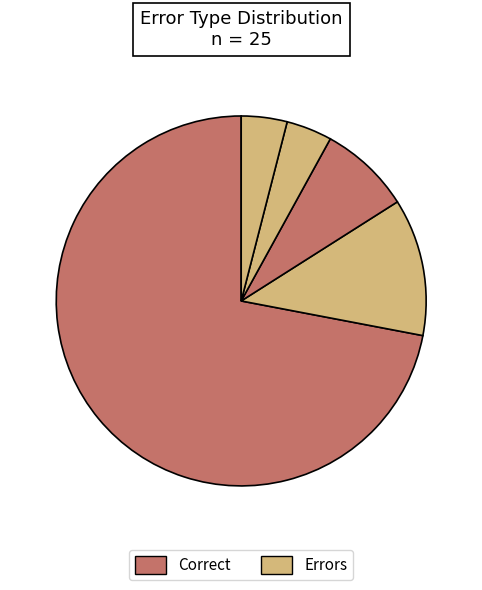

Count the number of slices in the pie.

5